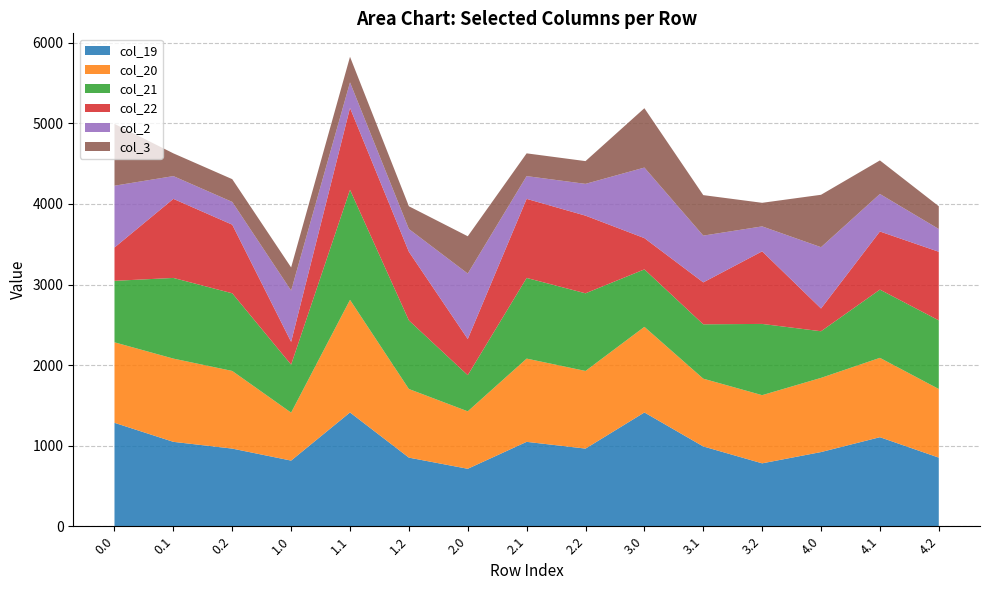

Reading left to right, transcribe all the data shown in this chart.

col_19: 0.0=1283.7	0.1=1047.4	0.2=963.6	1.0=814.7	1.1=1412.0	1.2=851.6	2.0=713.1	2.1=1047.4	2.2=963.6	3.0=1412.0	3.1=990.2	3.2=780.6	4.0=920.6	4.1=1105.1	4.2=851.6
col_20: 0.0=998.9	0.1=1033.1	0.2=963.6	1.0=595.4	1.1=1397.6	1.2=851.6	2.0=713.1	2.1=1033.1	2.2=963.6	3.0=1062.5	3.1=841.2	3.2=846.1	4.0=920.6	4.1=984.8	4.2=851.6
col_21: 0.0=763.0	0.1=1001.0	0.2=963.6	1.0=595.4	1.1=1365.6	1.2=851.6	2.0=448.7	2.1=1001.0	2.2=963.6	3.0=713.1	3.1=674.5	3.2=884.1	4.0=578.7	4.1=846.8	4.2=851.6
col_22: 0.0=413.5	0.1=981.3	0.2=851.6	1.0=282.4	1.1=1016.1	1.2=851.6	2.0=448.7	2.1=981.3	2.2=963.6	3.0=388.1	3.1=520.2	3.2=900.8	4.0=282.4	4.1=721.2	4.2=851.6
col_2: 0.0=766.9	0.1=282.4	0.2=282.4	1.0=636.7	1.1=317.2	1.2=282.4	2.0=812.3	2.1=282.4	2.2=394.4	3.0=875.5	3.1=580.5	3.2=309.5	4.0=760.7	4.1=465.6	4.2=282.4
col_3: 0.0=766.9	0.1=282.4	0.2=282.4	1.0=287.2	1.1=317.2	1.2=282.4	2.0=462.8	2.1=282.4	2.2=282.4	3.0=736.6	3.1=502.6	3.2=292.7	4.0=650.4	4.1=416.4	4.2=282.4